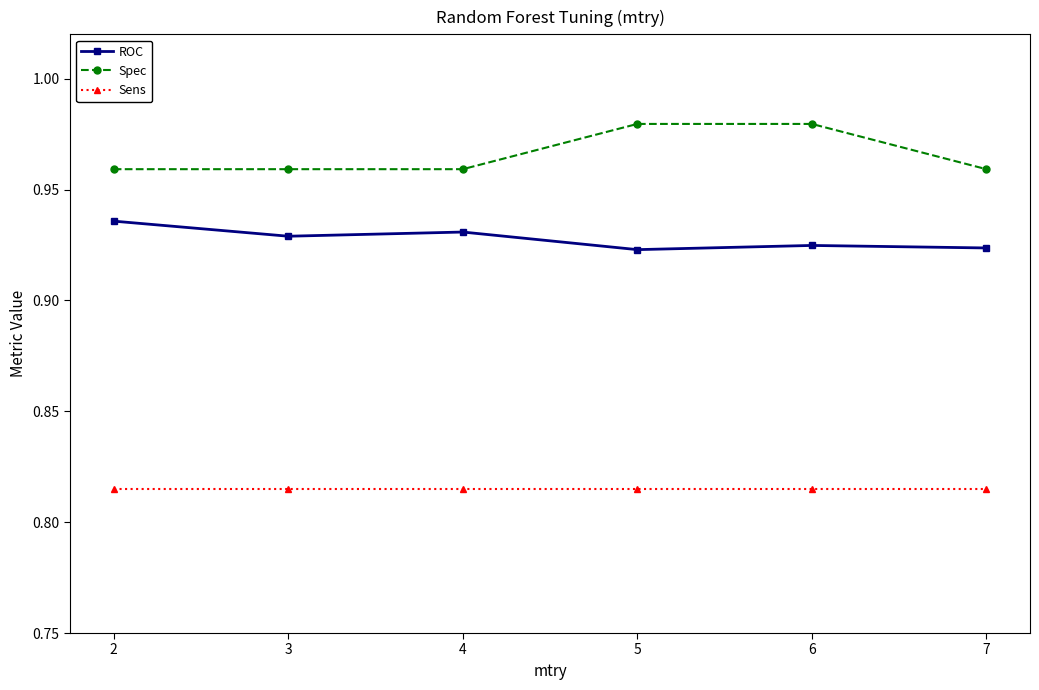

The value of Spec at 3 is 1.6. True or false?

False